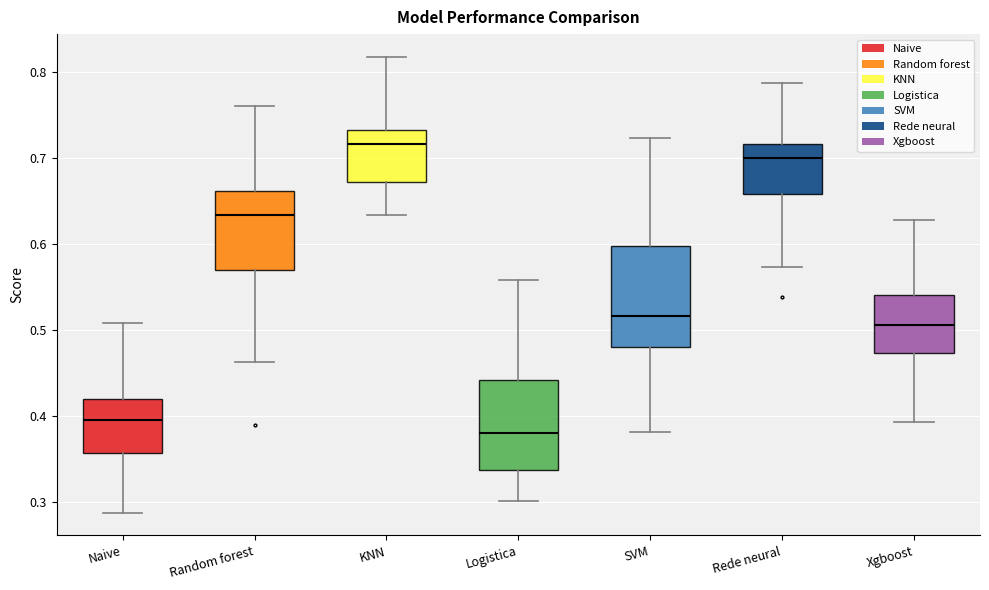

Comparing the boxes themselves (not the whiskers), which one is the tallest?

SVM